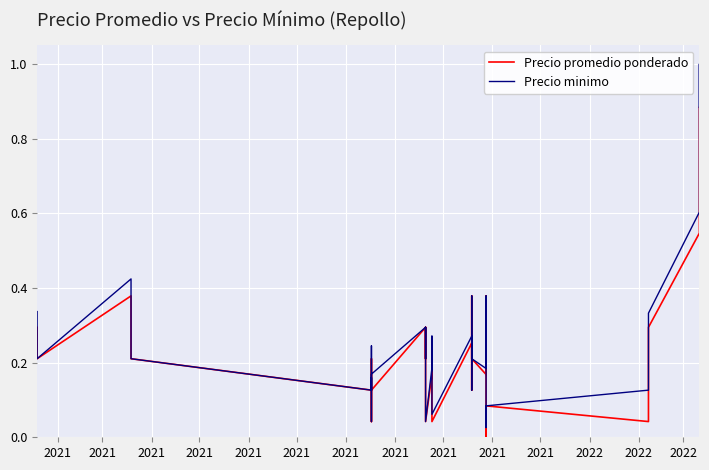

Which series has the largest range (max minus min)?

Precio minimo